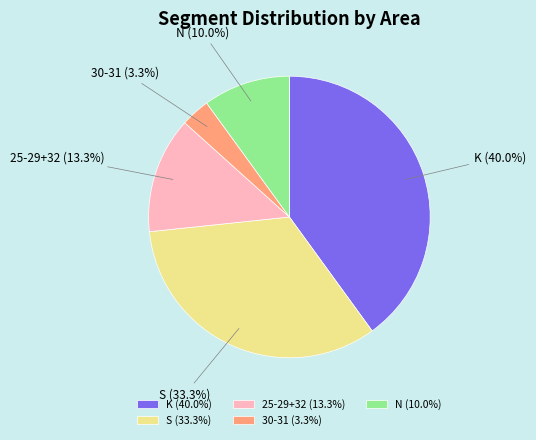

To the nearest percent, what is the combined percentage of K and S?

73%